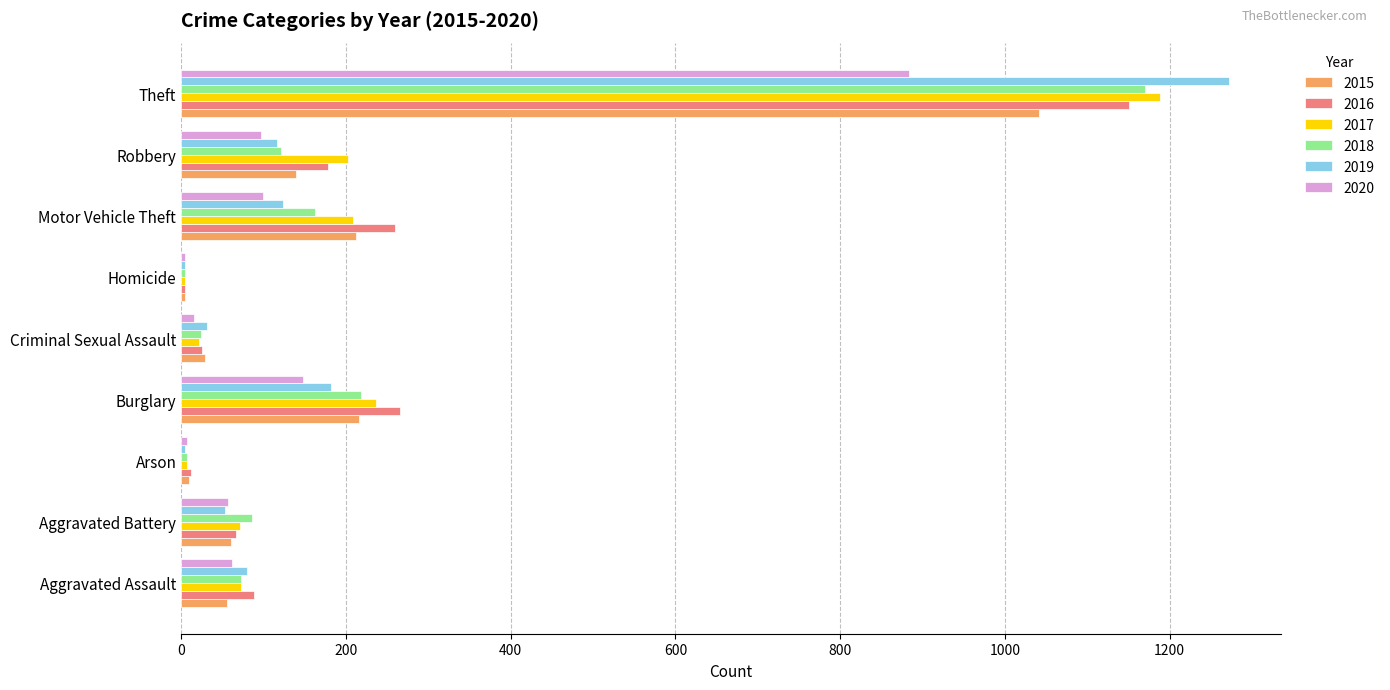

At which category is the sum across all series the highest?

Theft